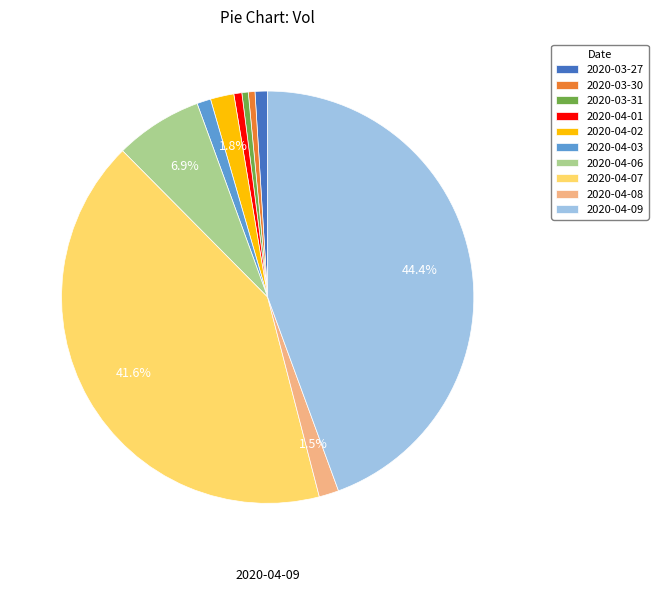

Does 2020-03-30 represent more than half of the total?

No